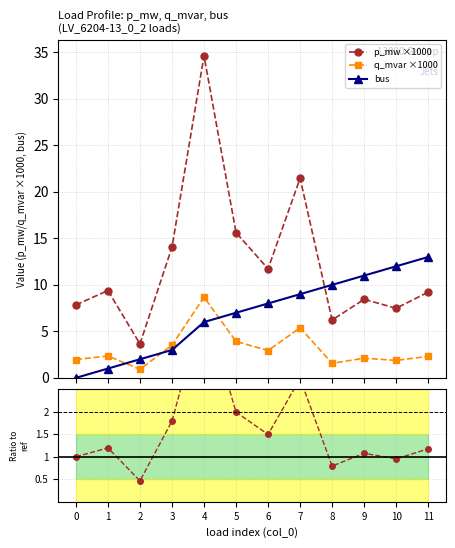

What is the highest value of the bus series?

13.0